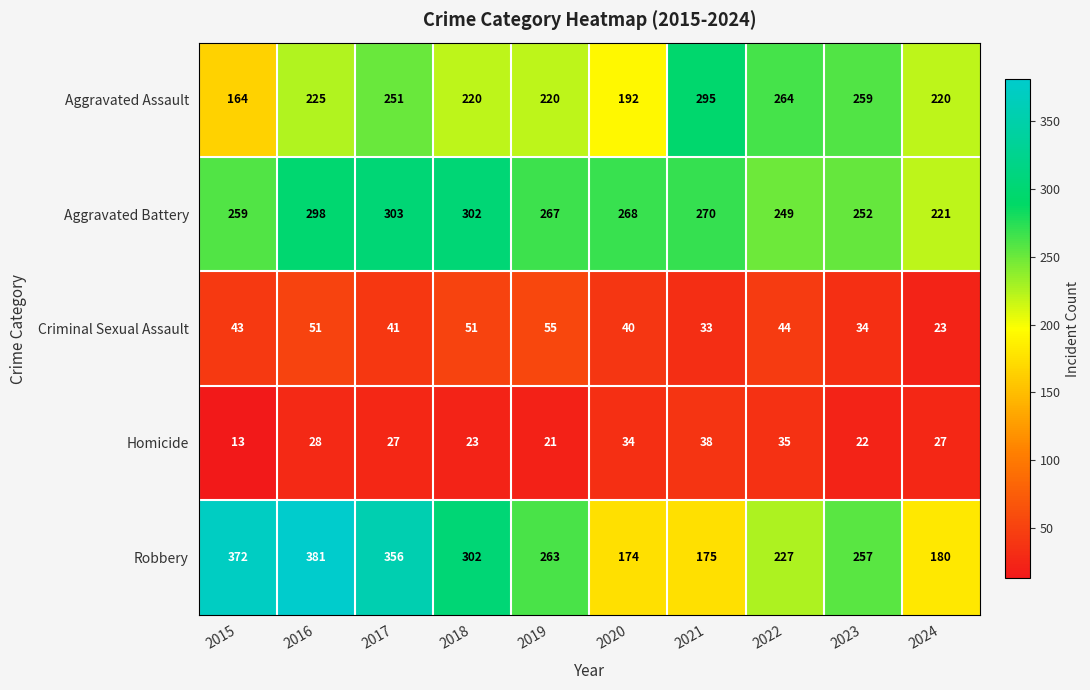

At which label does Robbery reach its minimum?

2020